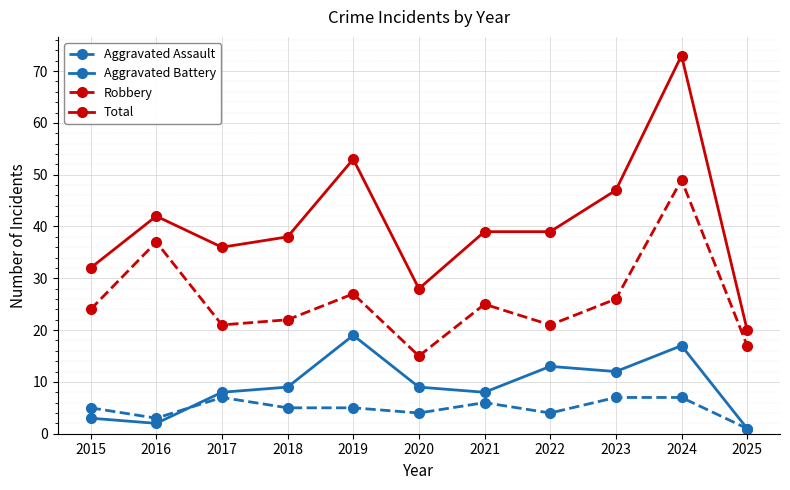

How many data points does each series have?

11